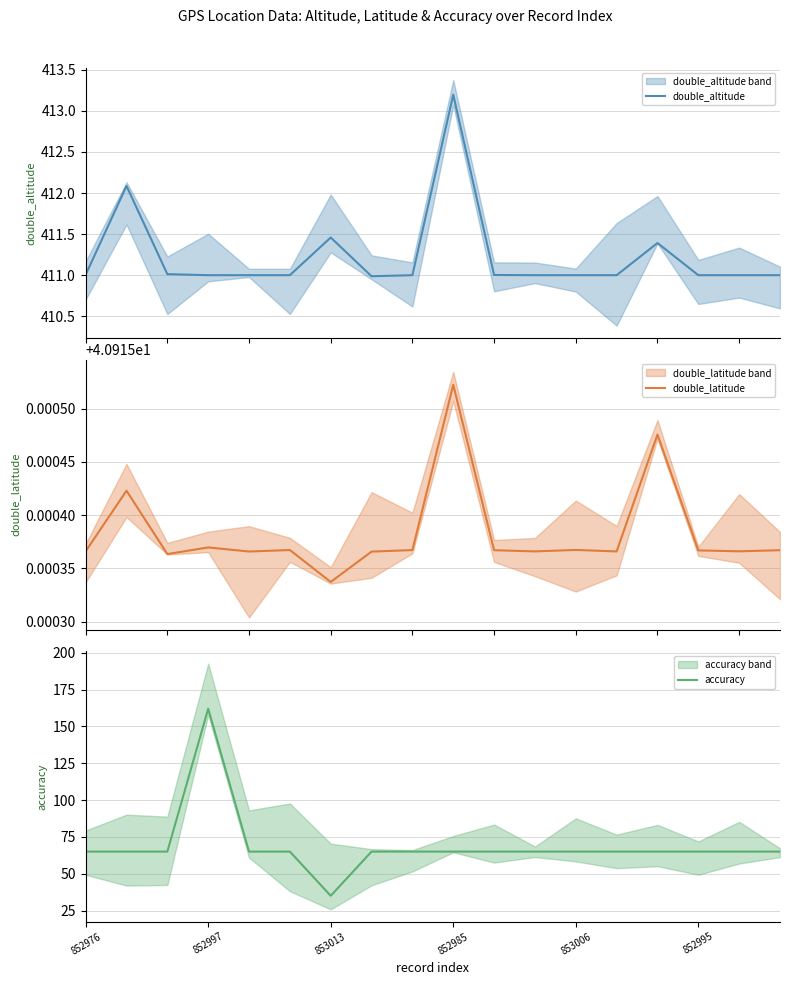

Which series has the largest range (max minus min)?

accuracy